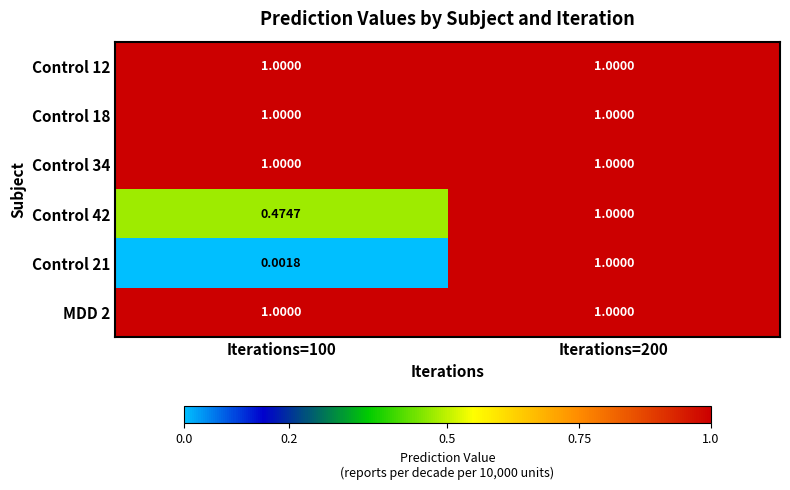

Is the value of Control 21 at Iterations=100 greater than the value of Control 18 at Iterations=100?

No